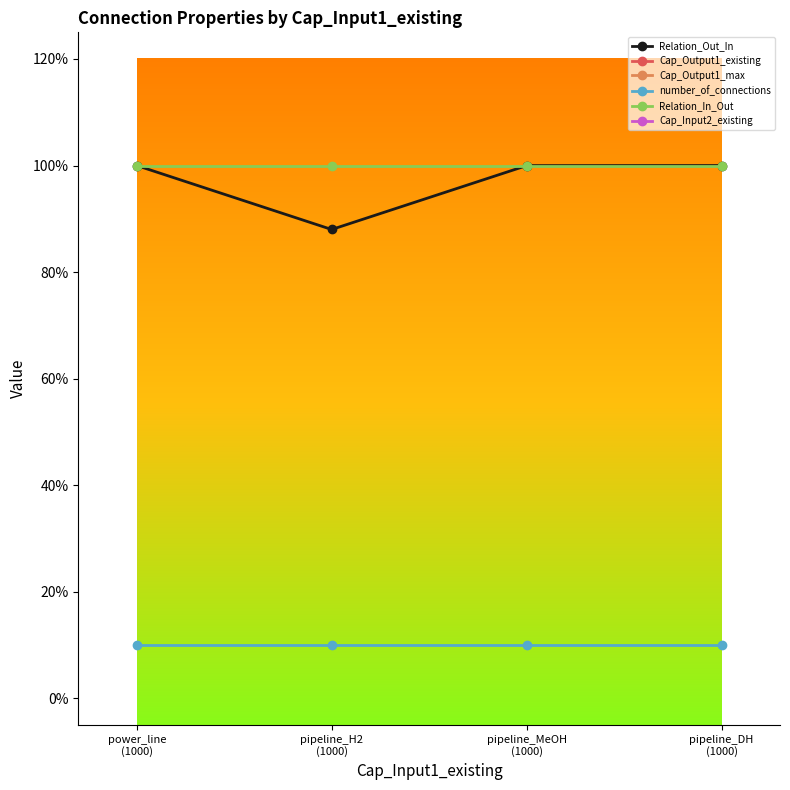

What is the sum of the Cap_Output1_existing values at power_line
(1000) and pipeline_H2
(1000)?

2000.0